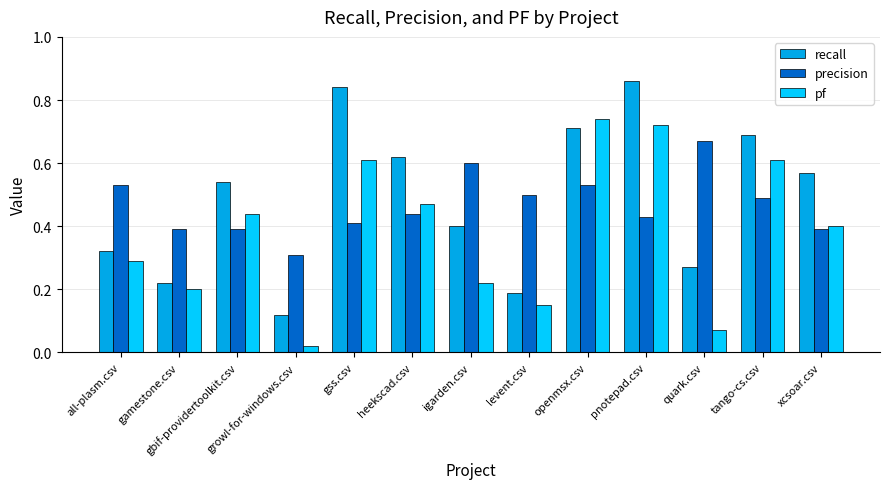

Count the recall values in the range 0 to 1.

13